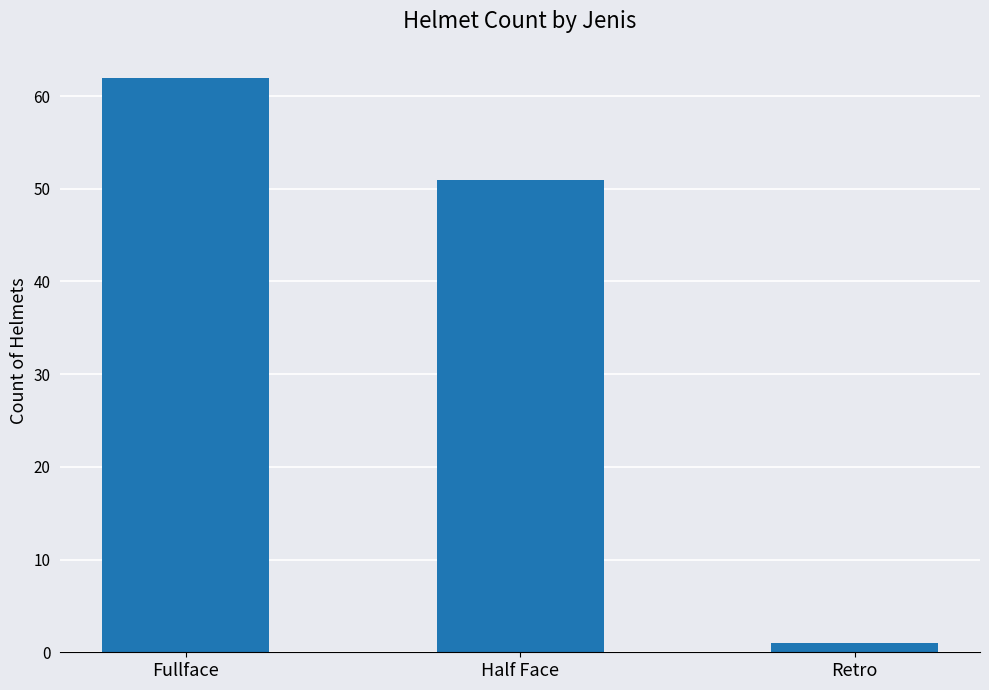

Reading left to right, transcribe all the data shown in this chart.

Fullface=62	Half Face=51	Retro=1